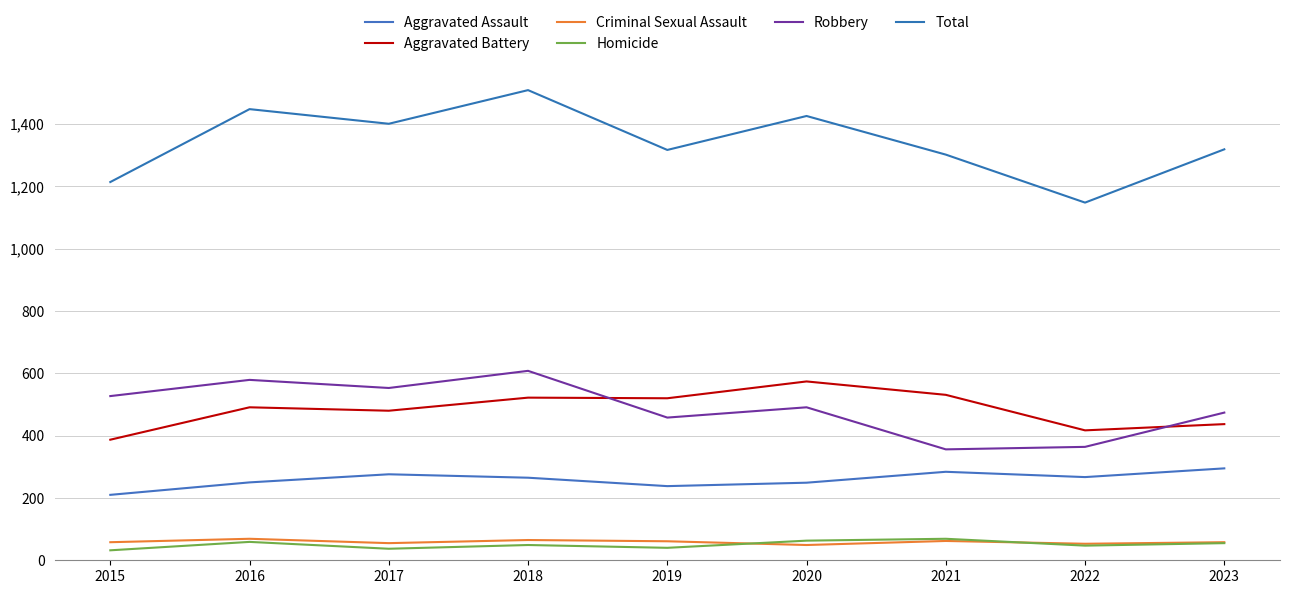

Read the Criminal Sexual Assault value at 2017, to the nearest 5.

55